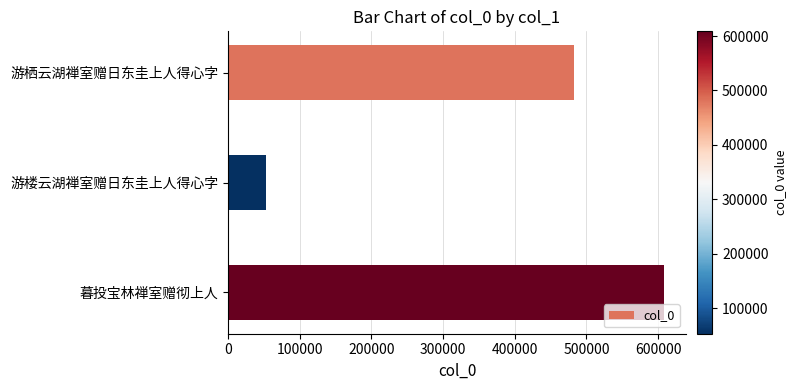

What is the greatest value displayed?

608608